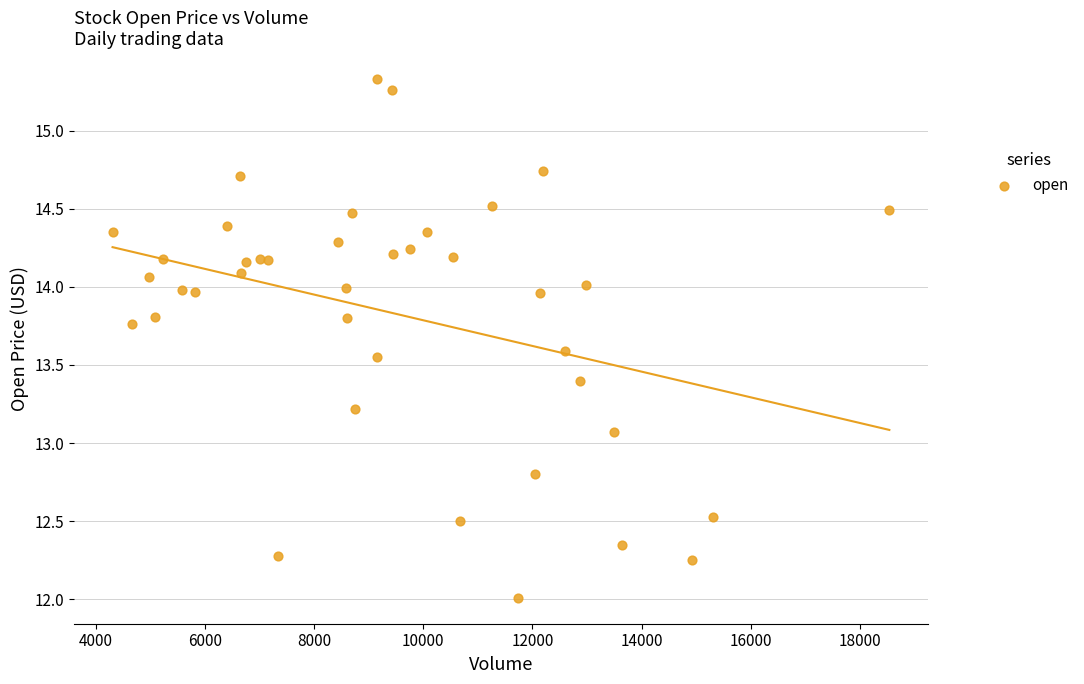

What Y value in the scatter plot is closest to 13?

13.1